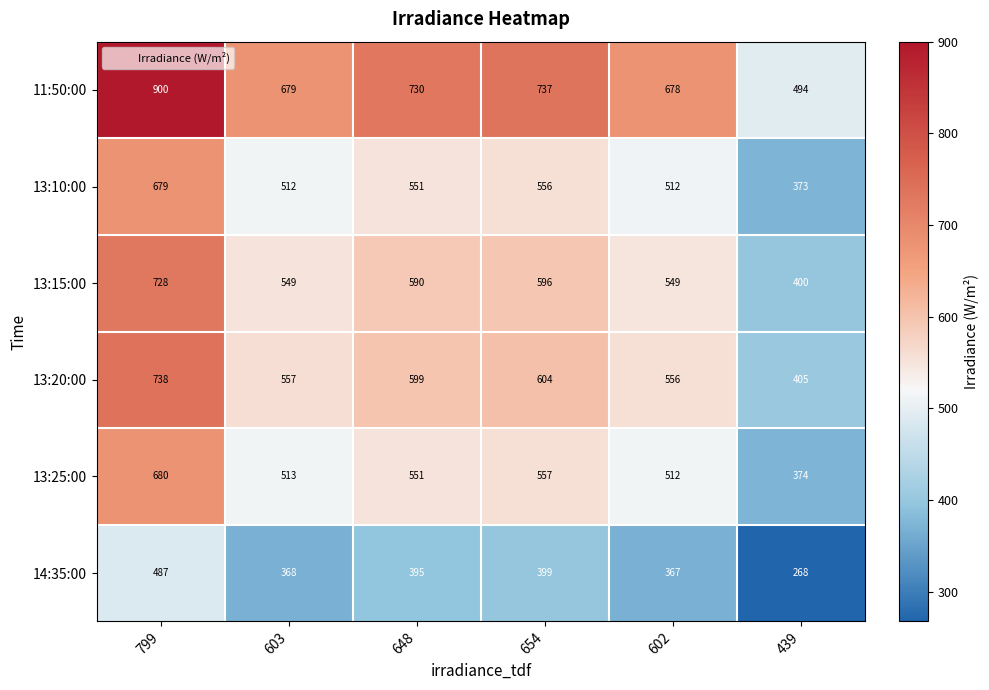

What is the lowest value of the 11:50:00 series?

494